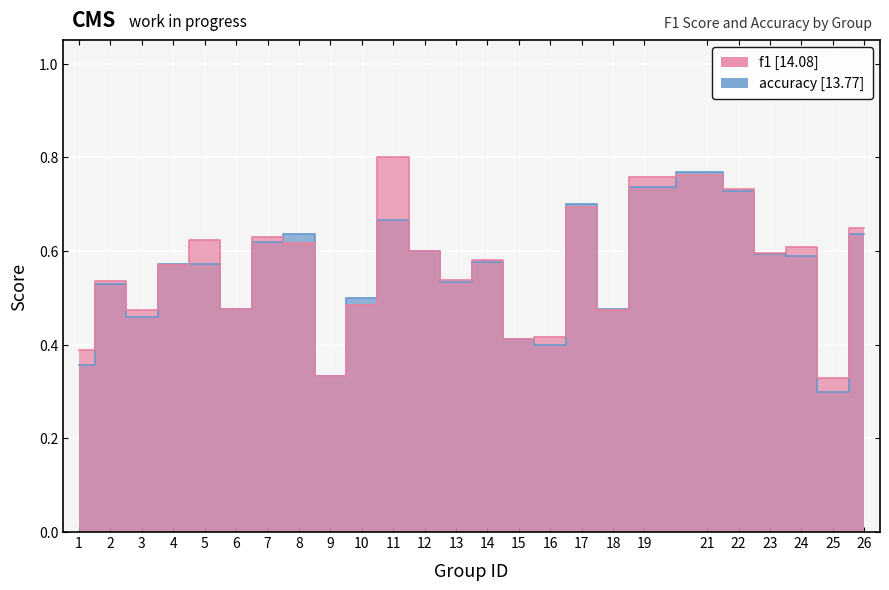

Which series has the largest total across all categories?

f1